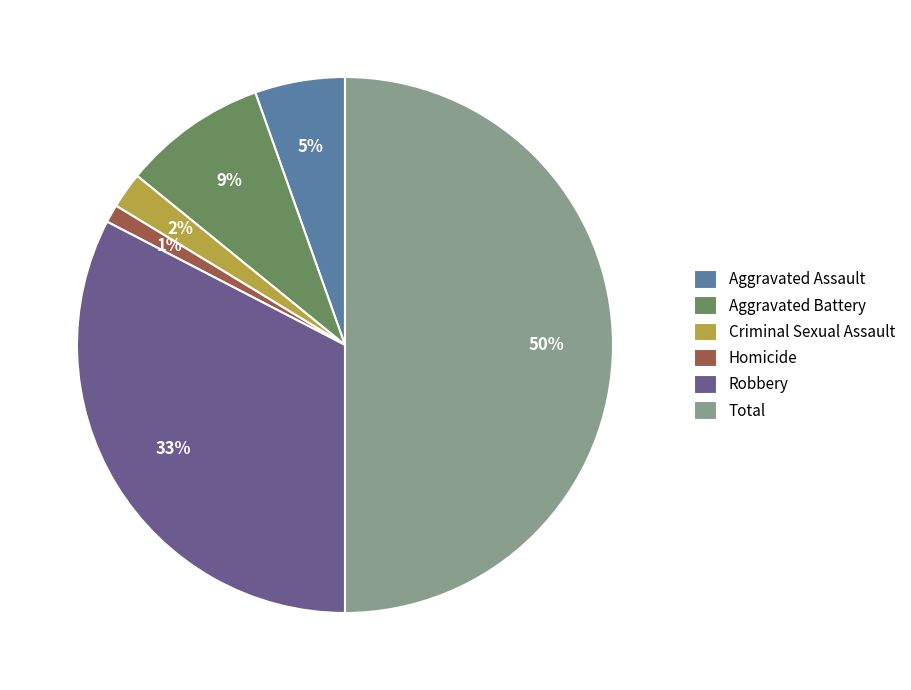

The Robbery slice represents 33% of the pie. True or false?

True